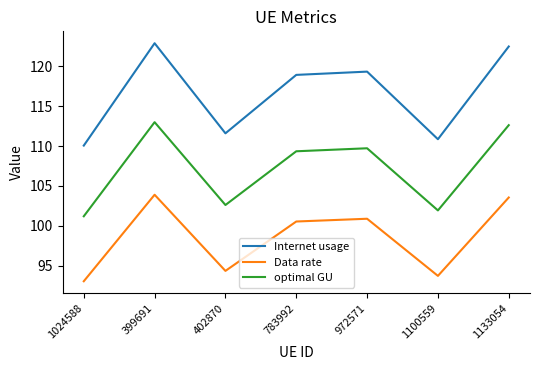

What is the difference between the second highest and minimum values in the optimal GU series?

11.4